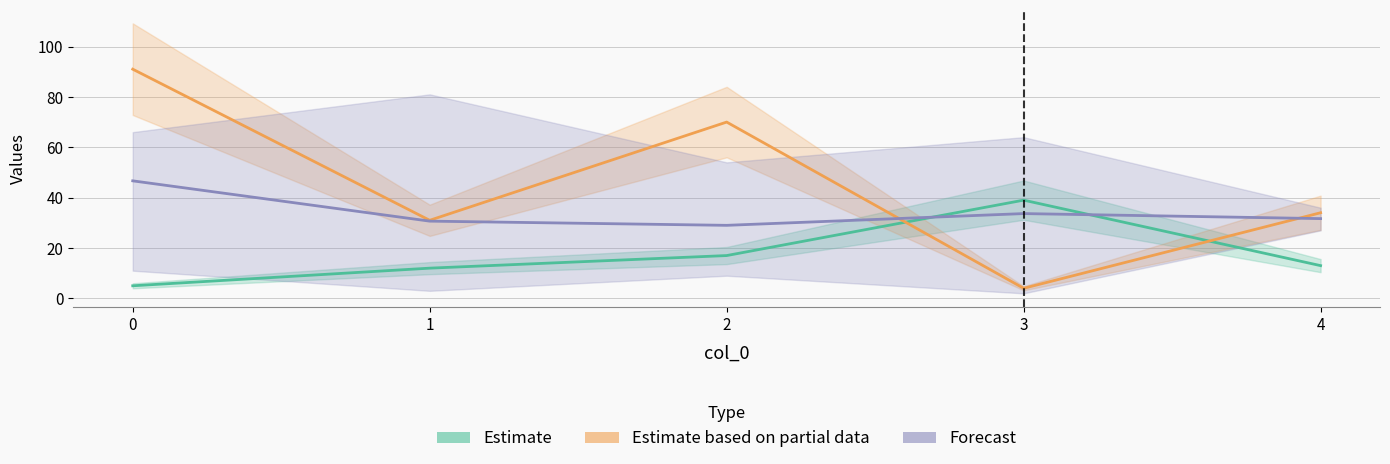

Reading right to left, list all the values displayed in this chart.

Estimate: 13.0	39.0	17.0	12.0	5.0
Estimate based on partial data: 34.0	4.0	70.0	31.0	91.0
Forecast: 31.7	33.7	29.0	30.7	46.7